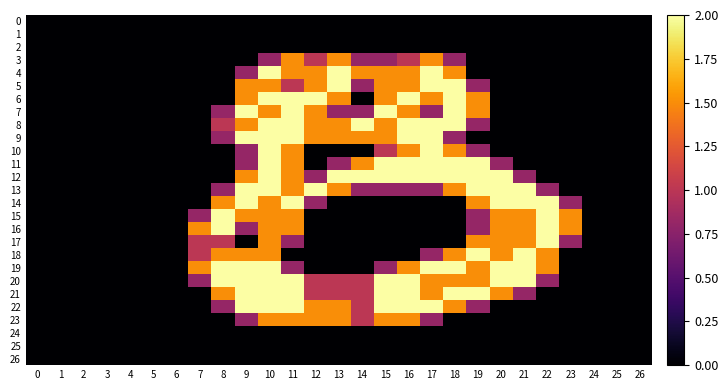

Reading left to right, what are all the values shown in this chart?

0: 0=0.0	1=0.0	2=0.0	3=0.0	4=0.0	5=0.0	6=0.0	7=0.0	8=0.0	9=0.0	10=0.0	11=0.0	12=0.0	13=0.0	14=0.0	15=0.0	16=0.0	17=0.0	18=0.0	19=0.0	20=0.0	21=0.0	22=0.0	23=0.0	24=0.0	25=0.0	26=0.0
1: 0=0.0	1=0.0	2=0.0	3=0.0	4=0.0	5=0.0	6=0.0	7=0.0	8=0.0	9=0.0	10=0.0	11=0.0	12=0.0	13=0.0	14=0.0	15=0.0	16=0.0	17=0.0	18=0.0	19=0.0	20=0.0	21=0.0	22=0.0	23=0.0	24=0.0	25=0.0	26=0.0
2: 0=0.0	1=0.0	2=0.0	3=0.0	4=0.0	5=0.0	6=0.0	7=0.0	8=0.0	9=0.0	10=0.0	11=0.0	12=0.0	13=0.0	14=0.0	15=0.0	16=0.0	17=0.0	18=0.0	19=0.0	20=0.0	21=0.0	22=0.0	23=0.0	24=0.0	25=0.0	26=0.0
3: 0=0.0	1=0.0	2=0.0	3=0.0	4=0.0	5=0.0	6=0.0	7=0.0	8=0.0	9=0.0	10=0.8	11=1.5	12=1.0	13=1.5	14=0.8	15=0.8	16=1.0	17=1.5	18=0.8	19=0.0	20=0.0	21=0.0	22=0.0	23=0.0	24=0.0	25=0.0	26=0.0
4: 0=0.0	1=0.0	2=0.0	3=0.0	4=0.0	5=0.0	6=0.0	7=0.0	8=0.0	9=0.8	10=2.0	11=1.5	12=1.5	13=2.0	14=1.5	15=1.5	16=1.5	17=2.0	18=1.5	19=0.0	20=0.0	21=0.0	22=0.0	23=0.0	24=0.0	25=0.0	26=0.0
5: 0=0.0	1=0.0	2=0.0	3=0.0	4=0.0	5=0.0	6=0.0	7=0.0	8=0.0	9=1.5	10=1.5	11=1.0	12=1.5	13=2.0	14=0.8	15=1.5	16=1.5	17=2.0	18=2.0	19=0.8	20=0.0	21=0.0	22=0.0	23=0.0	24=0.0	25=0.0	26=0.0
6: 0=0.0	1=0.0	2=0.0	3=0.0	4=0.0	5=0.0	6=0.0	7=0.0	8=0.0	9=1.5	10=2.0	11=2.0	12=2.0	13=1.5	14=0.0	15=1.5	16=2.0	17=1.5	18=2.0	19=1.5	20=0.0	21=0.0	22=0.0	23=0.0	24=0.0	25=0.0	26=0.0
7: 0=0.0	1=0.0	2=0.0	3=0.0	4=0.0	5=0.0	6=0.0	7=0.0	8=0.8	9=2.0	10=1.5	11=2.0	12=1.5	13=0.8	14=0.8	15=2.0	16=1.5	17=0.8	18=2.0	19=1.5	20=0.0	21=0.0	22=0.0	23=0.0	24=0.0	25=0.0	26=0.0
8: 0=0.0	1=0.0	2=0.0	3=0.0	4=0.0	5=0.0	6=0.0	7=0.0	8=1.0	9=1.5	10=2.0	11=2.0	12=1.5	13=1.5	14=2.0	15=1.5	16=2.0	17=2.0	18=2.0	19=0.8	20=0.0	21=0.0	22=0.0	23=0.0	24=0.0	25=0.0	26=0.0
9: 0=0.0	1=0.0	2=0.0	3=0.0	4=0.0	5=0.0	6=0.0	7=0.0	8=0.8	9=2.0	10=2.0	11=2.0	12=1.5	13=1.5	14=1.5	15=1.5	16=2.0	17=2.0	18=0.8	19=0.0	20=0.0	21=0.0	22=0.0	23=0.0	24=0.0	25=0.0	26=0.0
10: 0=0.0	1=0.0	2=0.0	3=0.0	4=0.0	5=0.0	6=0.0	7=0.0	8=0.0	9=0.8	10=2.0	11=1.5	12=0.0	13=0.0	14=0.0	15=1.0	16=1.5	17=2.0	18=1.5	19=0.8	20=0.0	21=0.0	22=0.0	23=0.0	24=0.0	25=0.0	26=0.0
11: 0=0.0	1=0.0	2=0.0	3=0.0	4=0.0	5=0.0	6=0.0	7=0.0	8=0.0	9=0.8	10=2.0	11=1.5	12=0.0	13=0.8	14=1.5	15=2.0	16=2.0	17=2.0	18=2.0	19=2.0	20=0.8	21=0.0	22=0.0	23=0.0	24=0.0	25=0.0	26=0.0
12: 0=0.0	1=0.0	2=0.0	3=0.0	4=0.0	5=0.0	6=0.0	7=0.0	8=0.0	9=1.5	10=2.0	11=1.5	12=0.8	13=2.0	14=2.0	15=2.0	16=2.0	17=2.0	18=2.0	19=2.0	20=2.0	21=0.8	22=0.0	23=0.0	24=0.0	25=0.0	26=0.0
13: 0=0.0	1=0.0	2=0.0	3=0.0	4=0.0	5=0.0	6=0.0	7=0.0	8=0.8	9=2.0	10=2.0	11=1.5	12=2.0	13=1.5	14=0.8	15=0.8	16=0.8	17=0.8	18=1.5	19=2.0	20=2.0	21=2.0	22=0.8	23=0.0	24=0.0	25=0.0	26=0.0
14: 0=0.0	1=0.0	2=0.0	3=0.0	4=0.0	5=0.0	6=0.0	7=0.0	8=1.5	9=2.0	10=1.5	11=2.0	12=0.8	13=0.0	14=0.0	15=0.0	16=0.0	17=0.0	18=0.0	19=1.5	20=2.0	21=2.0	22=2.0	23=0.8	24=0.0	25=0.0	26=0.0
15: 0=0.0	1=0.0	2=0.0	3=0.0	4=0.0	5=0.0	6=0.0	7=0.8	8=2.0	9=1.5	10=1.5	11=1.5	12=0.0	13=0.0	14=0.0	15=0.0	16=0.0	17=0.0	18=0.0	19=0.8	20=1.5	21=1.5	22=2.0	23=1.5	24=0.0	25=0.0	26=0.0
16: 0=0.0	1=0.0	2=0.0	3=0.0	4=0.0	5=0.0	6=0.0	7=1.5	8=2.0	9=0.8	10=1.5	11=1.5	12=0.0	13=0.0	14=0.0	15=0.0	16=0.0	17=0.0	18=0.0	19=0.8	20=1.5	21=1.5	22=2.0	23=1.5	24=0.0	25=0.0	26=0.0
17: 0=0.0	1=0.0	2=0.0	3=0.0	4=0.0	5=0.0	6=0.0	7=1.0	8=1.0	9=0.0	10=1.5	11=0.8	12=0.0	13=0.0	14=0.0	15=0.0	16=0.0	17=0.0	18=0.0	19=1.5	20=1.5	21=1.5	22=2.0	23=0.8	24=0.0	25=0.0	26=0.0
18: 0=0.0	1=0.0	2=0.0	3=0.0	4=0.0	5=0.0	6=0.0	7=1.0	8=1.5	9=1.5	10=1.5	11=0.0	12=0.0	13=0.0	14=0.0	15=0.0	16=0.0	17=0.8	18=1.5	19=2.0	20=1.5	21=2.0	22=1.5	23=0.0	24=0.0	25=0.0	26=0.0
19: 0=0.0	1=0.0	2=0.0	3=0.0	4=0.0	5=0.0	6=0.0	7=1.5	8=2.0	9=2.0	10=2.0	11=0.8	12=0.0	13=0.0	14=0.0	15=0.8	16=1.5	17=2.0	18=2.0	19=1.5	20=2.0	21=2.0	22=1.5	23=0.0	24=0.0	25=0.0	26=0.0
20: 0=0.0	1=0.0	2=0.0	3=0.0	4=0.0	5=0.0	6=0.0	7=0.8	8=2.0	9=2.0	10=2.0	11=2.0	12=1.0	13=1.0	14=1.0	15=2.0	16=2.0	17=1.5	18=1.5	19=1.5	20=2.0	21=2.0	22=0.8	23=0.0	24=0.0	25=0.0	26=0.0
21: 0=0.0	1=0.0	2=0.0	3=0.0	4=0.0	5=0.0	6=0.0	7=0.0	8=1.5	9=2.0	10=2.0	11=2.0	12=1.0	13=1.0	14=1.0	15=2.0	16=2.0	17=1.5	18=2.0	19=2.0	20=1.5	21=0.8	22=0.0	23=0.0	24=0.0	25=0.0	26=0.0
22: 0=0.0	1=0.0	2=0.0	3=0.0	4=0.0	5=0.0	6=0.0	7=0.0	8=0.8	9=2.0	10=2.0	11=2.0	12=1.5	13=1.5	14=1.0	15=2.0	16=2.0	17=2.0	18=1.5	19=0.8	20=0.0	21=0.0	22=0.0	23=0.0	24=0.0	25=0.0	26=0.0
23: 0=0.0	1=0.0	2=0.0	3=0.0	4=0.0	5=0.0	6=0.0	7=0.0	8=0.0	9=0.8	10=1.5	11=1.5	12=1.5	13=1.5	14=1.0	15=1.5	16=1.5	17=0.8	18=0.0	19=0.0	20=0.0	21=0.0	22=0.0	23=0.0	24=0.0	25=0.0	26=0.0
24: 0=0.0	1=0.0	2=0.0	3=0.0	4=0.0	5=0.0	6=0.0	7=0.0	8=0.0	9=0.0	10=0.0	11=0.0	12=0.0	13=0.0	14=0.0	15=0.0	16=0.0	17=0.0	18=0.0	19=0.0	20=0.0	21=0.0	22=0.0	23=0.0	24=0.0	25=0.0	26=0.0
25: 0=0.0	1=0.0	2=0.0	3=0.0	4=0.0	5=0.0	6=0.0	7=0.0	8=0.0	9=0.0	10=0.0	11=0.0	12=0.0	13=0.0	14=0.0	15=0.0	16=0.0	17=0.0	18=0.0	19=0.0	20=0.0	21=0.0	22=0.0	23=0.0	24=0.0	25=0.0	26=0.0
26: 0=0.0	1=0.0	2=0.0	3=0.0	4=0.0	5=0.0	6=0.0	7=0.0	8=0.0	9=0.0	10=0.0	11=0.0	12=0.0	13=0.0	14=0.0	15=0.0	16=0.0	17=0.0	18=0.0	19=0.0	20=0.0	21=0.0	22=0.0	23=0.0	24=0.0	25=0.0	26=0.0